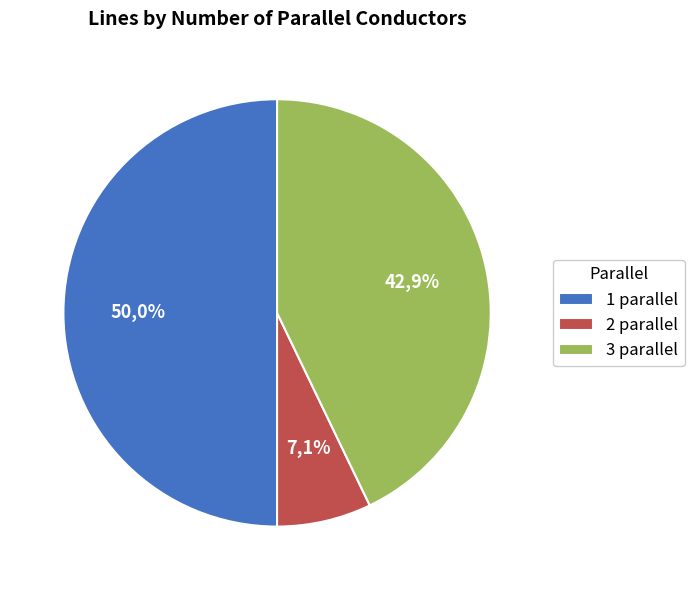

How much of the chart is everything except 2 parallel?

92.9%